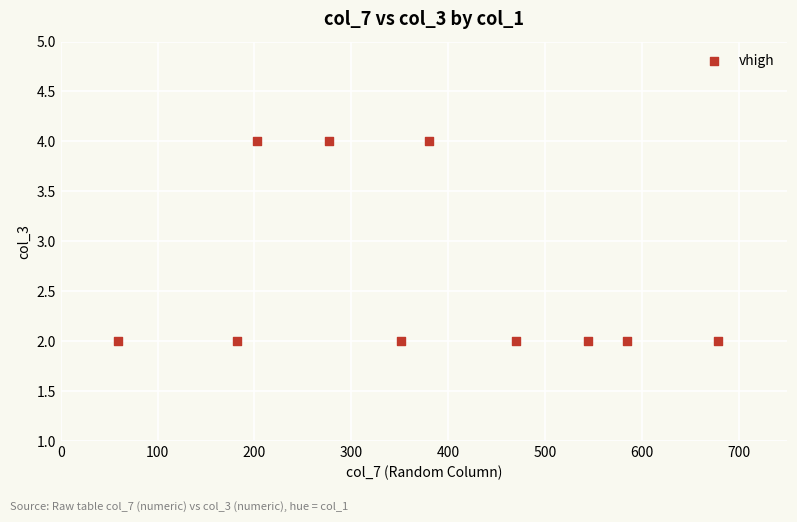

What is the range of X values (max minus min)?

620